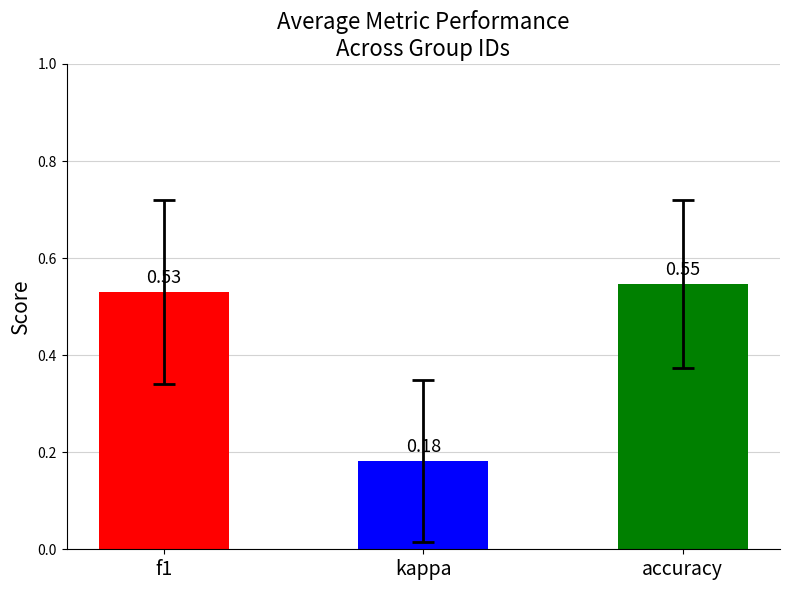

What is the change in value from kappa to accuracy?

+0.4